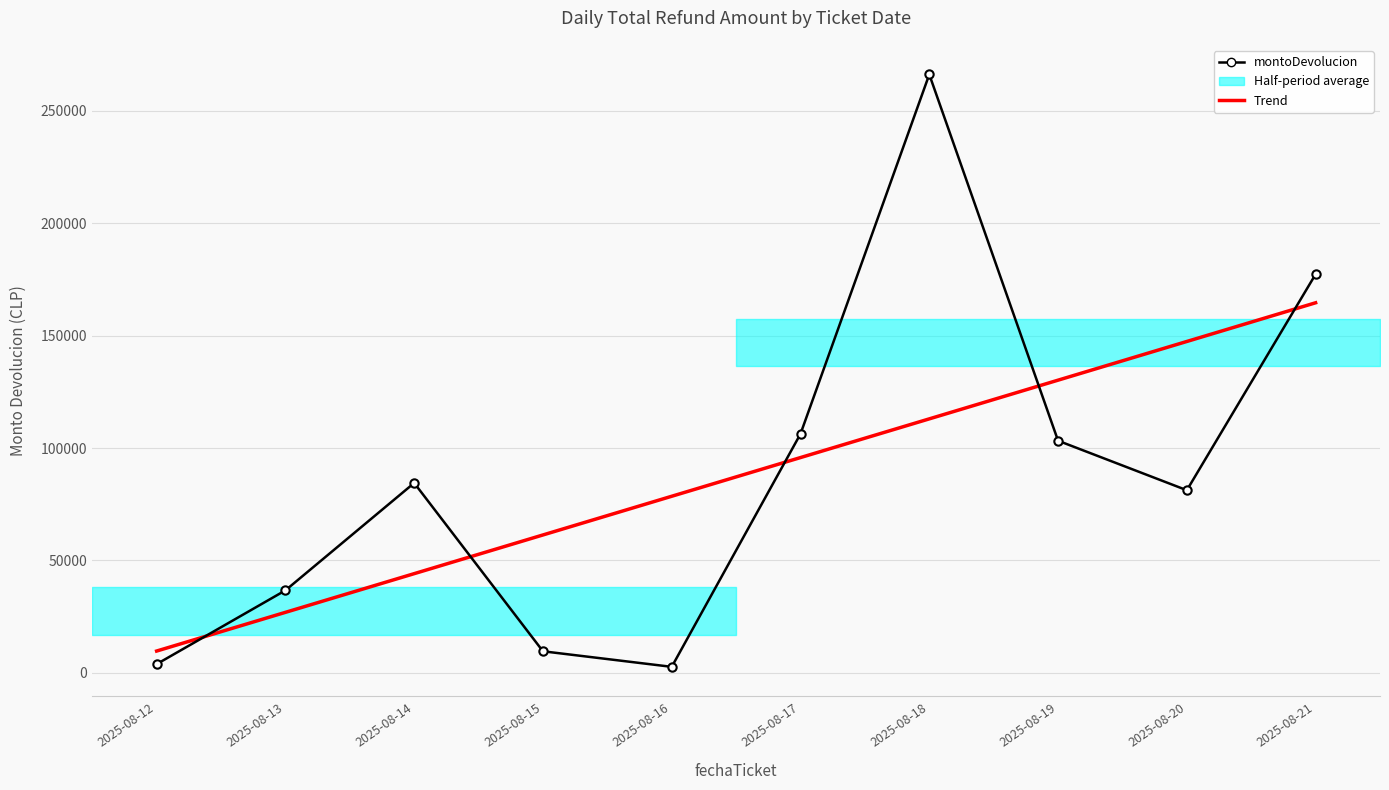

True or false: montoDevolucion has a value of 9609.0 at 2025-08-15.

True